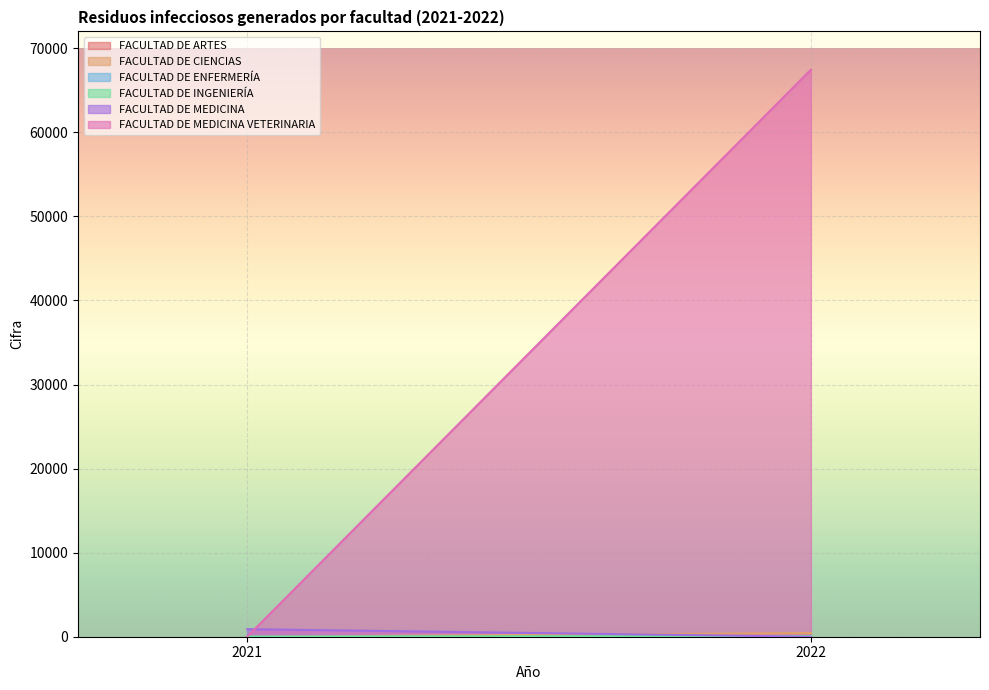

Rank the series at 2022 from highest to lowest value.

FACULTAD DE MEDICINA VETERINARIA, FACULTAD DE CIENCIAS, FACULTAD DE INGENIERÍA, FACULTAD DE ARTES, FACULTAD DE ENFERMERÍA, FACULTAD DE MEDICINA